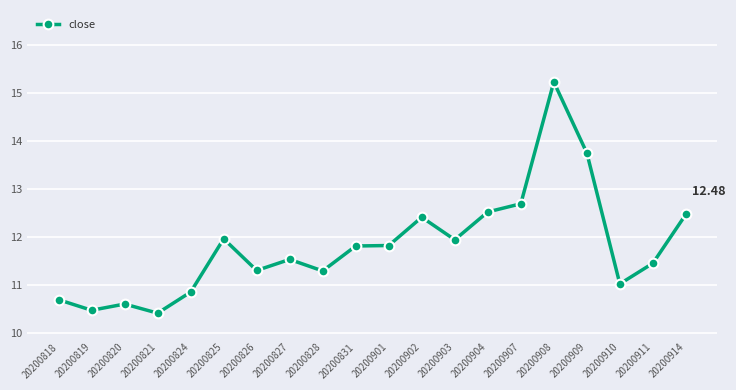

What is the difference between the second highest and second lowest values?

3.3